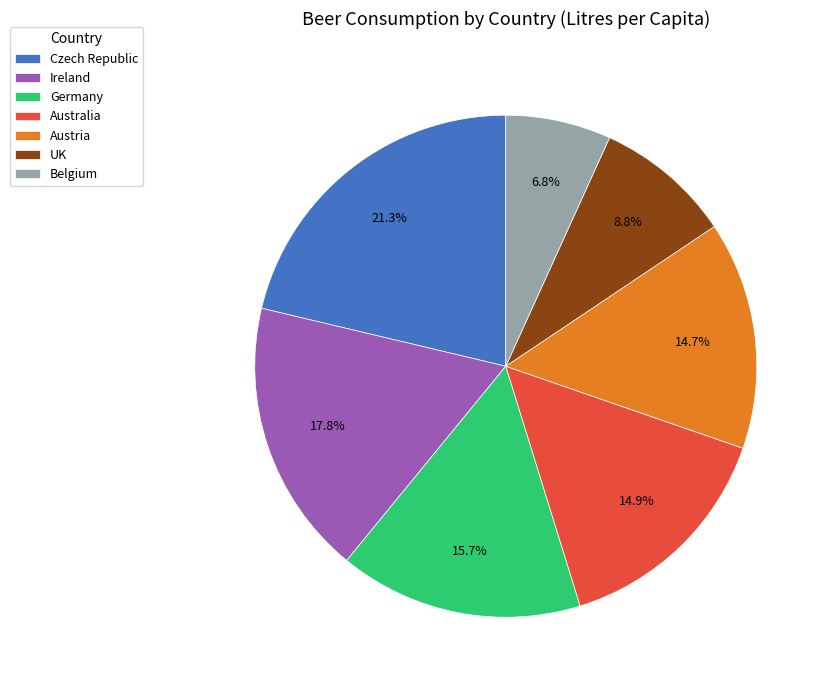

To the nearest percent, what is the combined percentage of Australia and Belgium?

22%